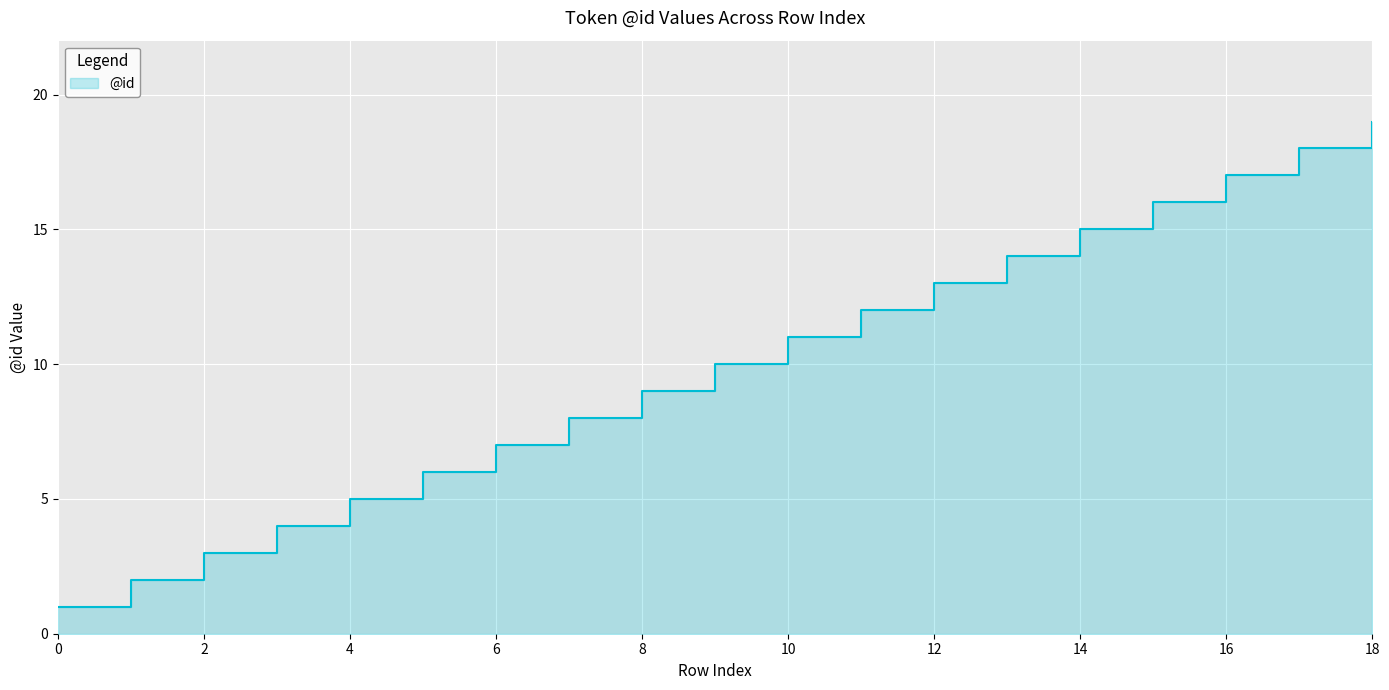

List the labels in order of value, largest first.

18, 17, 16, 15, 14, 13, 12, 11, 10, 9, 8, 7, 6, 5, 4, 3, 2, 1, 0